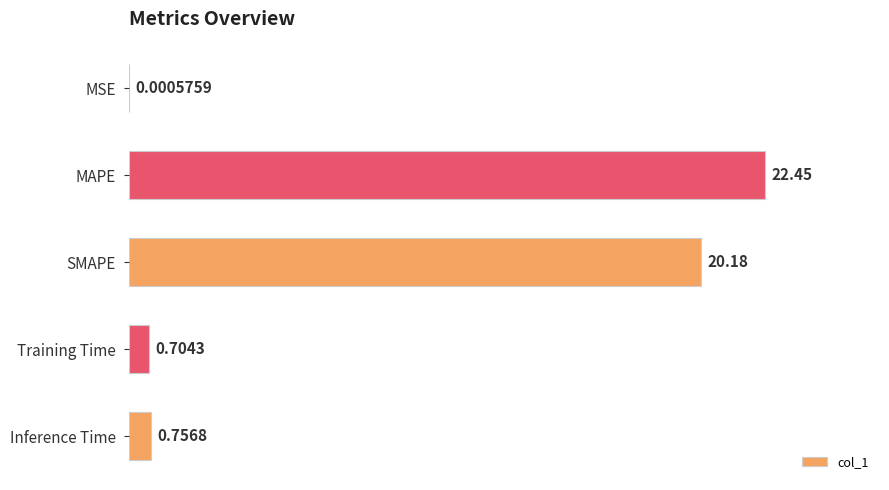

What is the sum of all values?

44.1